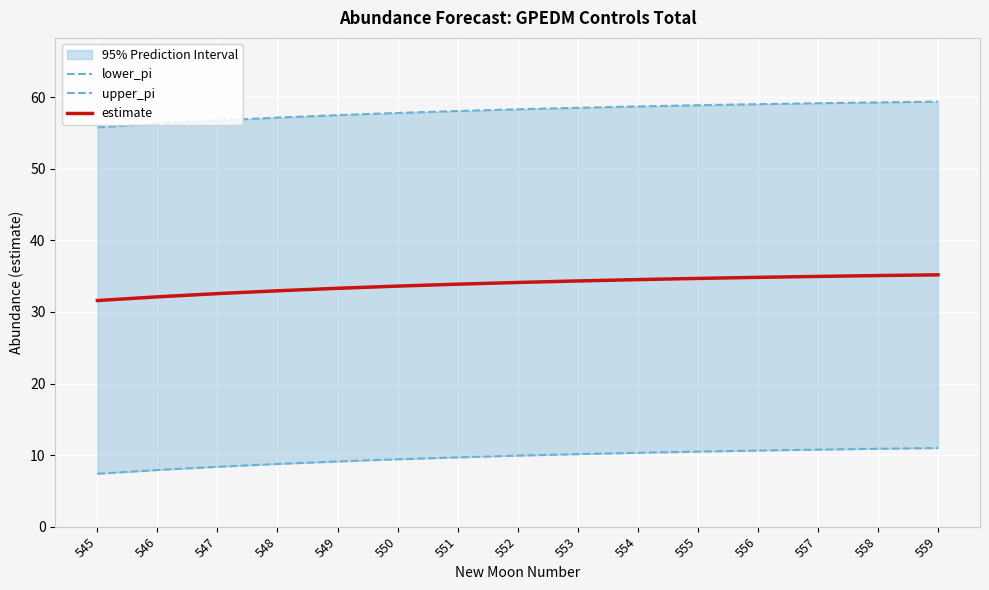

What is the average value of the lower_pi series?

9.7